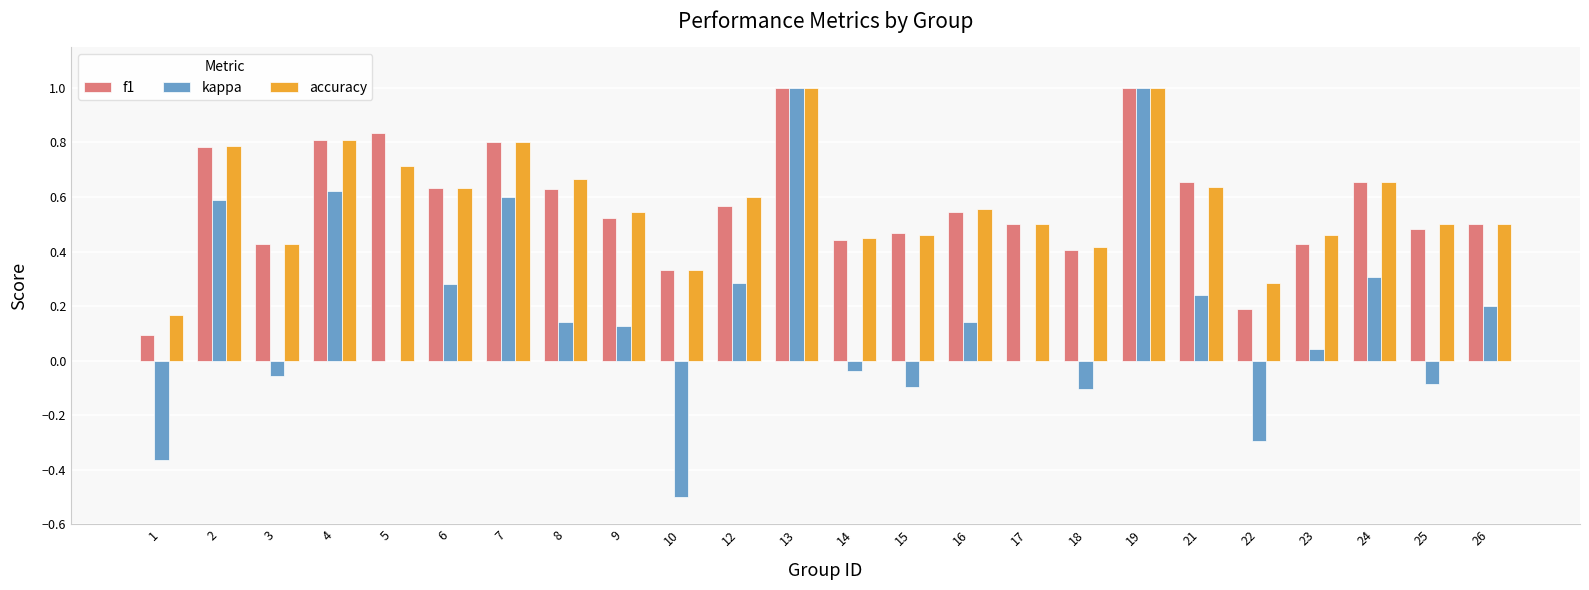

What is the highest value of the kappa series?

1.0